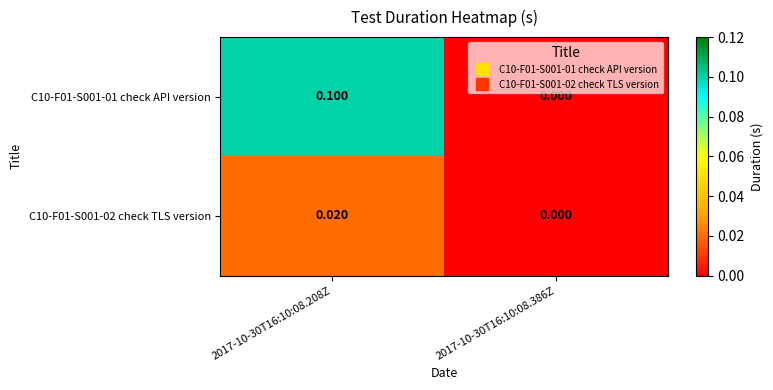

Is the value of C10-F01-S001-01 check API version at 2017-10-30T16:10:08.208Z greater than the value of C10-F01-S001-02 check TLS version at 2017-10-30T16:10:08.208Z?

Yes